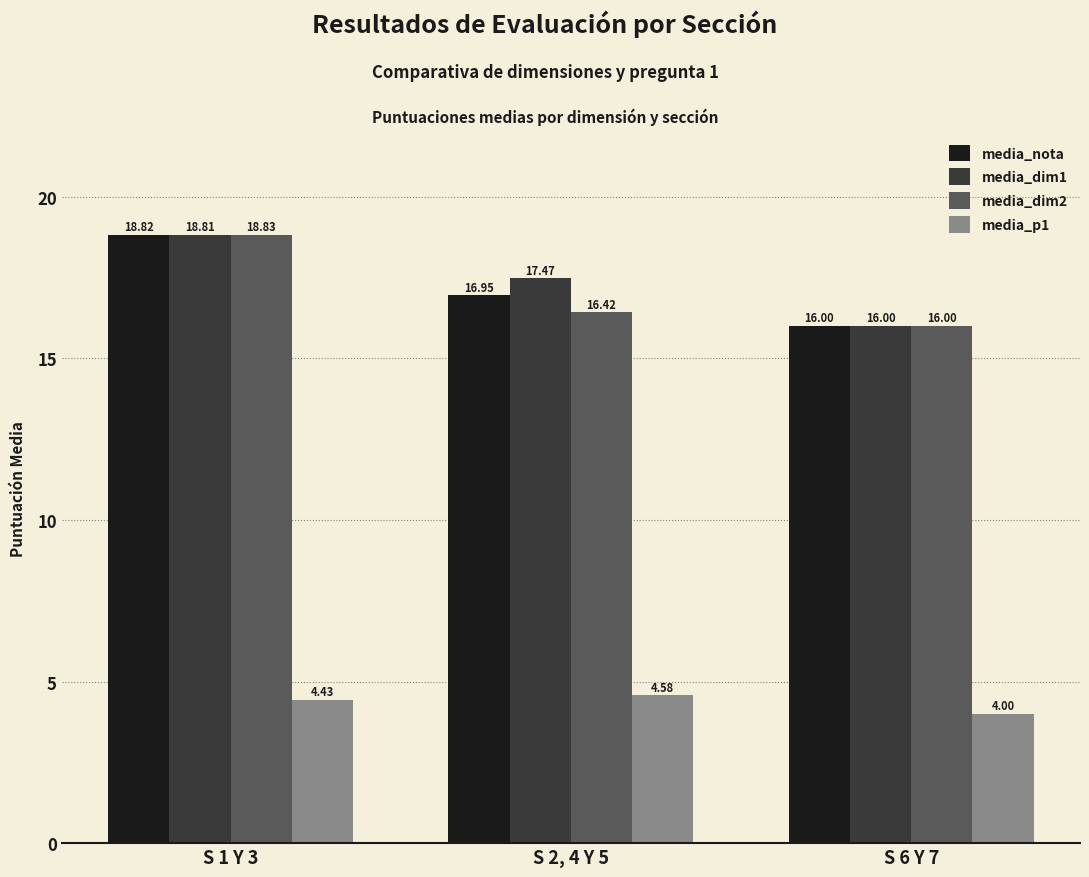

Which category has the highest value across all series?

S 1 Y 3